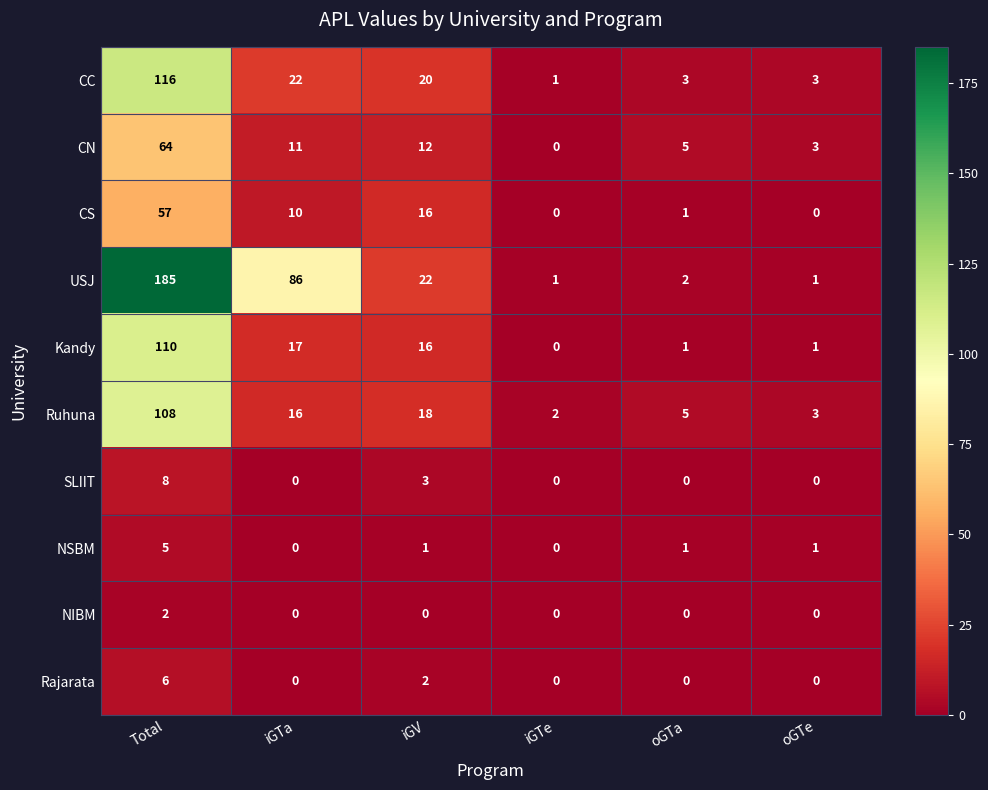

What is the spread (max minus min) of values at oGTa?

5